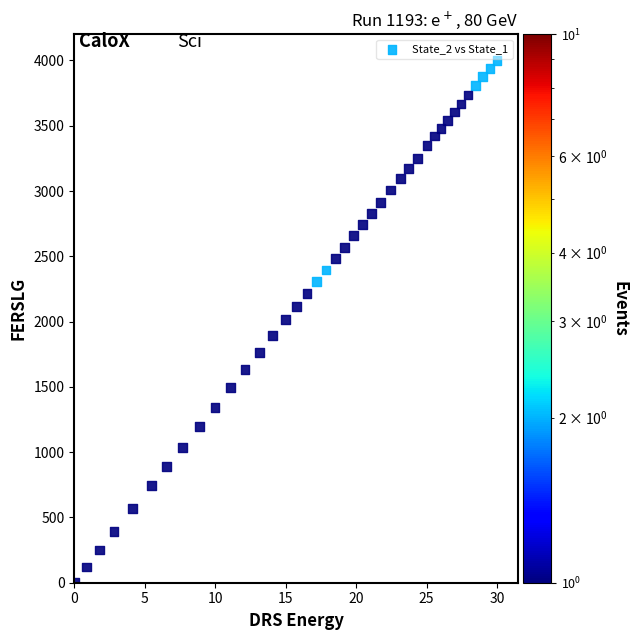

What is the range of Y values (max minus min)?

4000.0